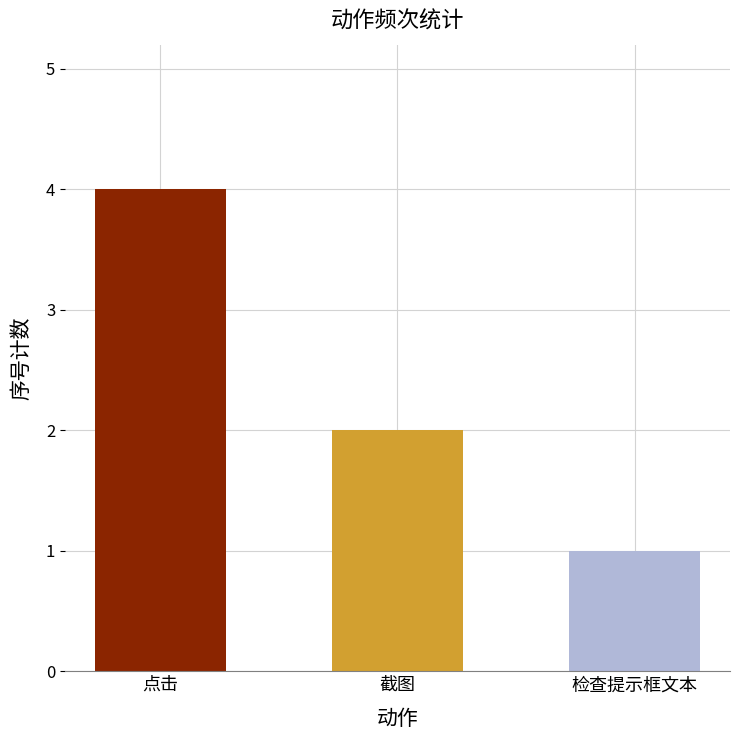

At which category does the chart reach its minimum across all series?

检查提示框文本